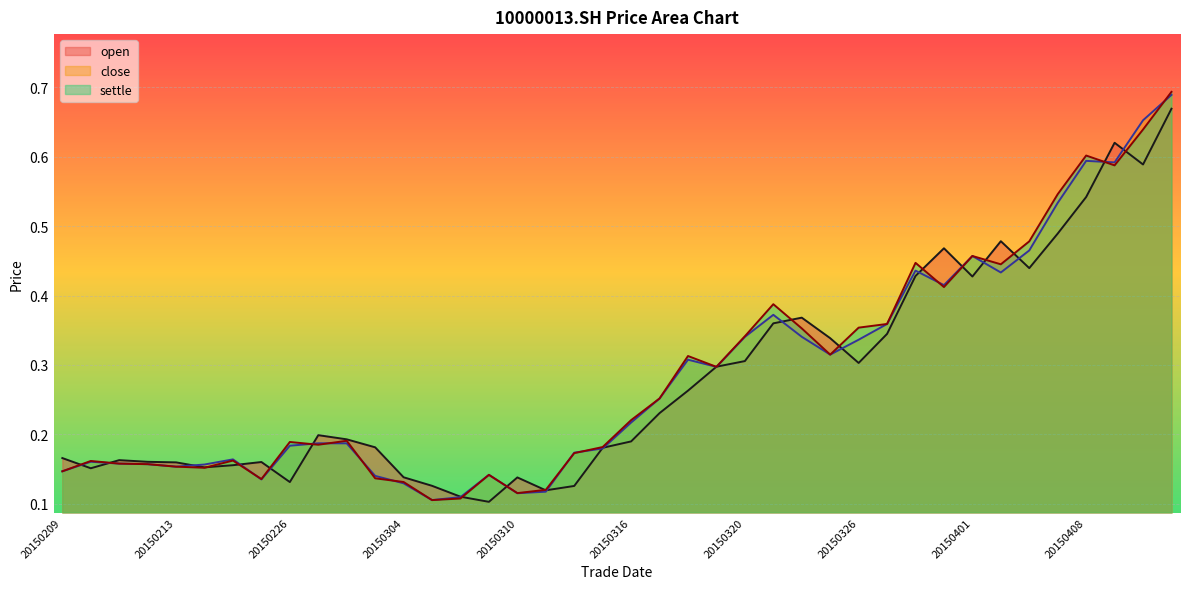

Which series has the largest total across all categories?

settle